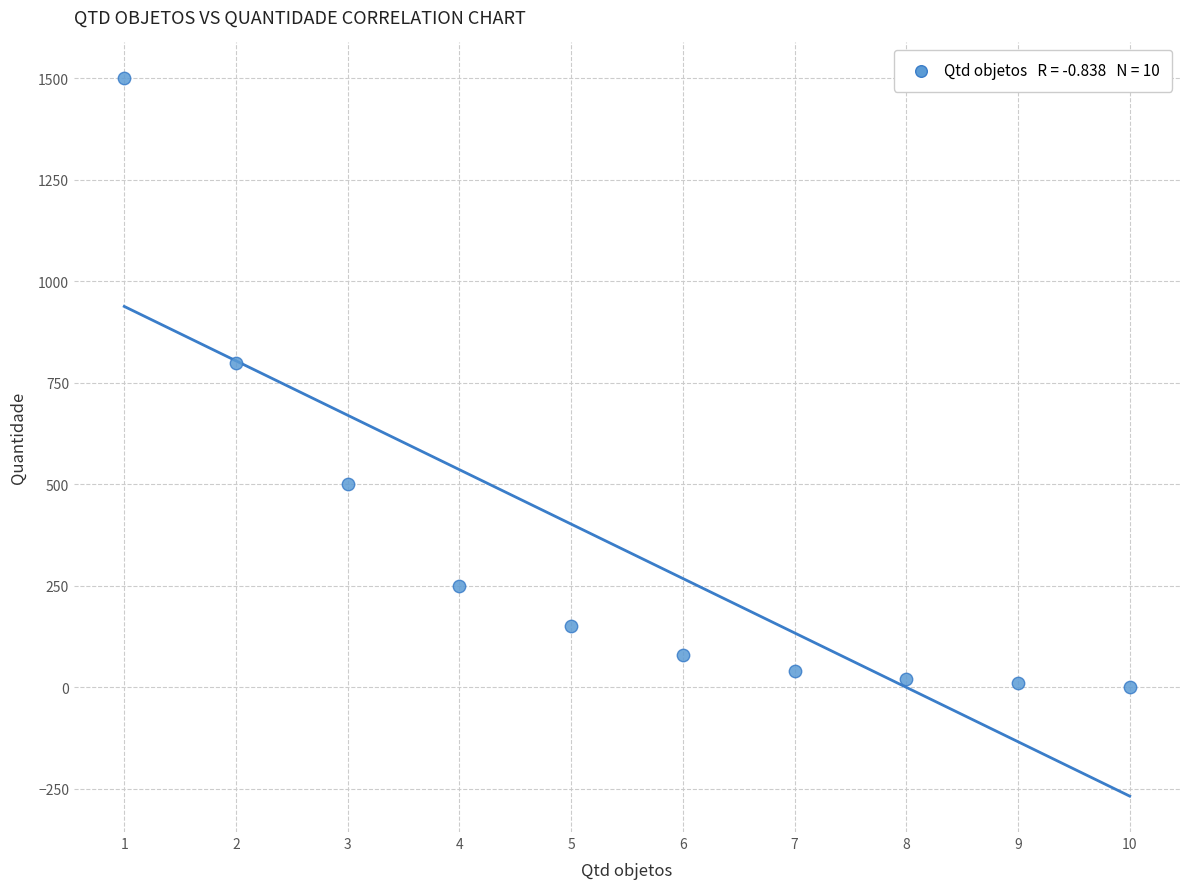

What is the average X value?

6